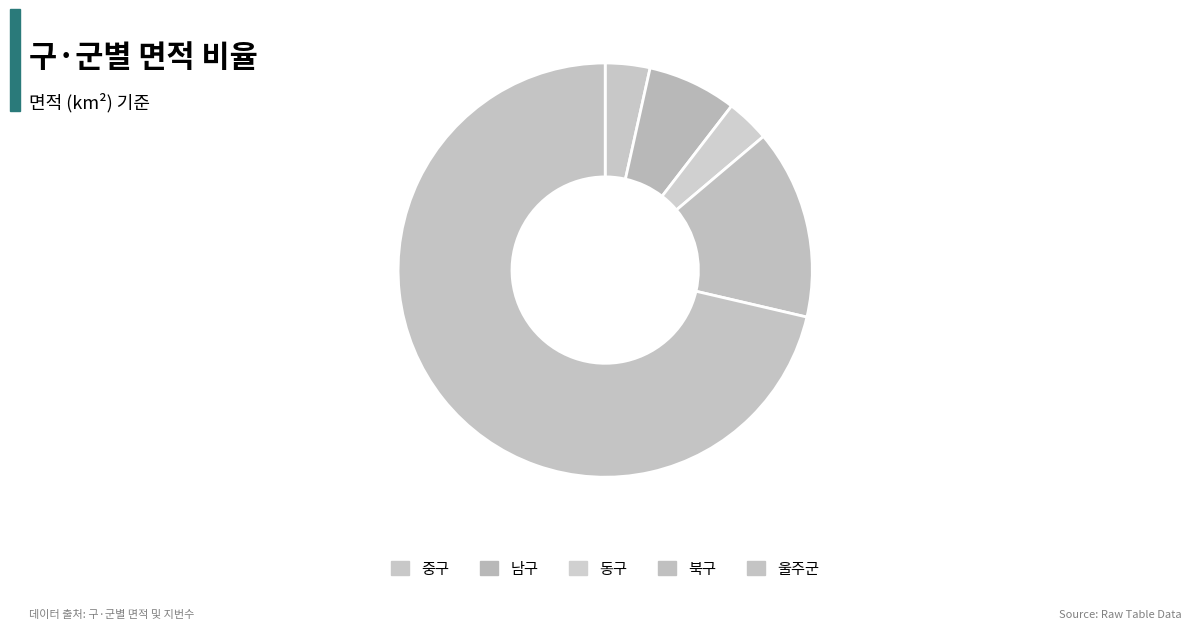

To the nearest percent, what portion does 북구 represent?

15%